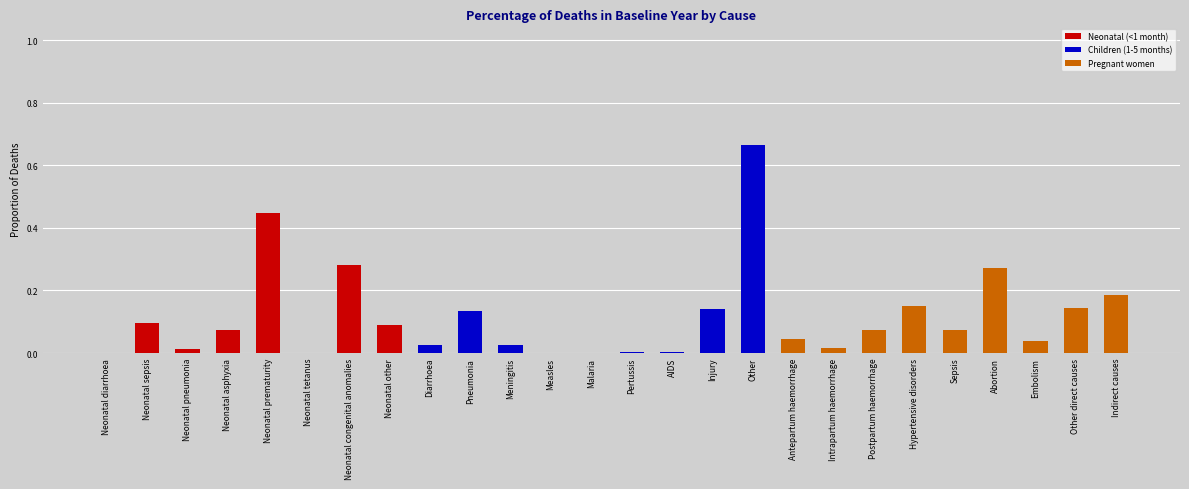

Does the chart contain stacked bars?

Yes